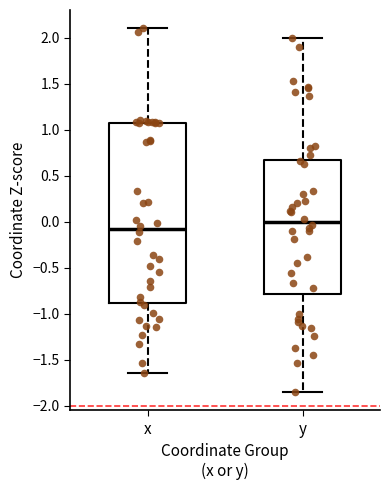

Reading left to right, transcribe this box plot: for each box, give where its median line is, the range the box spans, and where its two whiskers end, as read against the y-axis. The values are not printed on the chart, so give them approximately, as read against the axis.

x: median -0.10, box -0.90 to 1.05, whiskers -1.65 to 2.10
y: median 0.00, box -0.80 to 0.65, whiskers -1.85 to 2.00